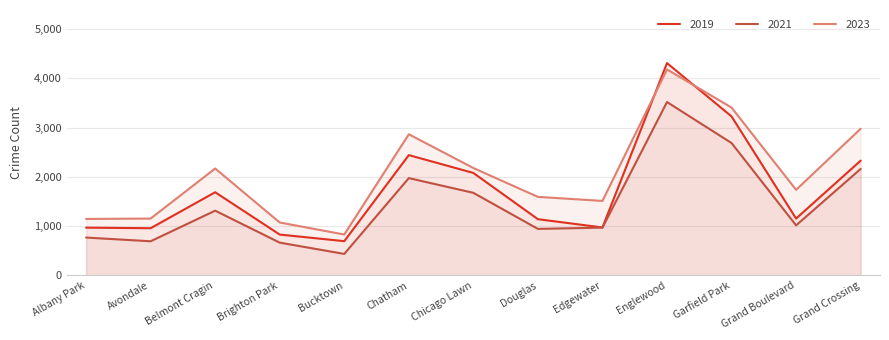

What is the difference between the highest and lowest values at Albany Park?

378